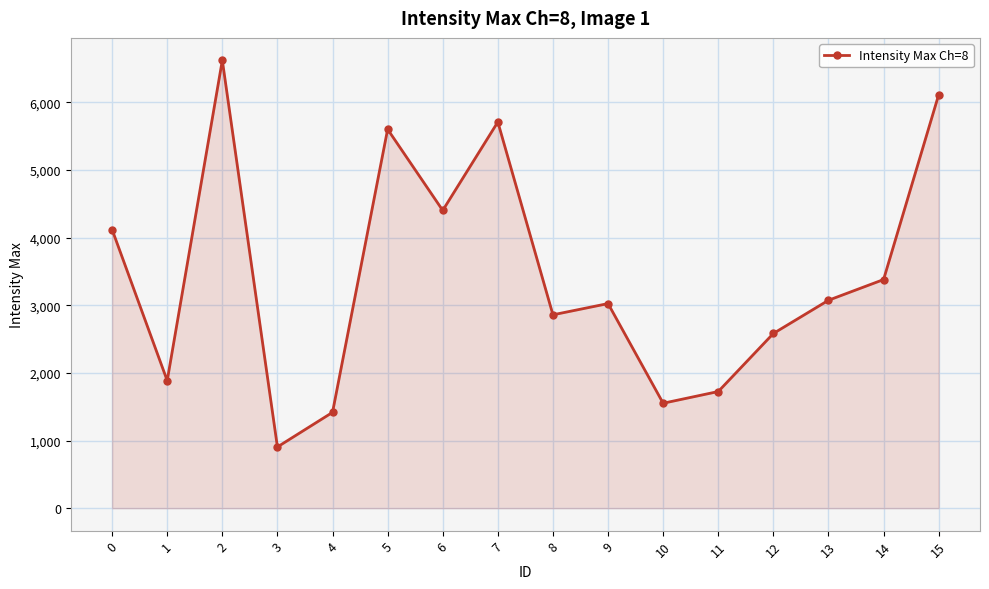

How many lines are shown in the chart?

1